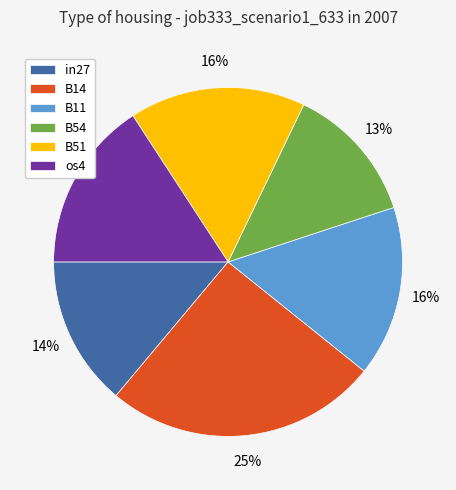

Which slice is the smallest?

B54